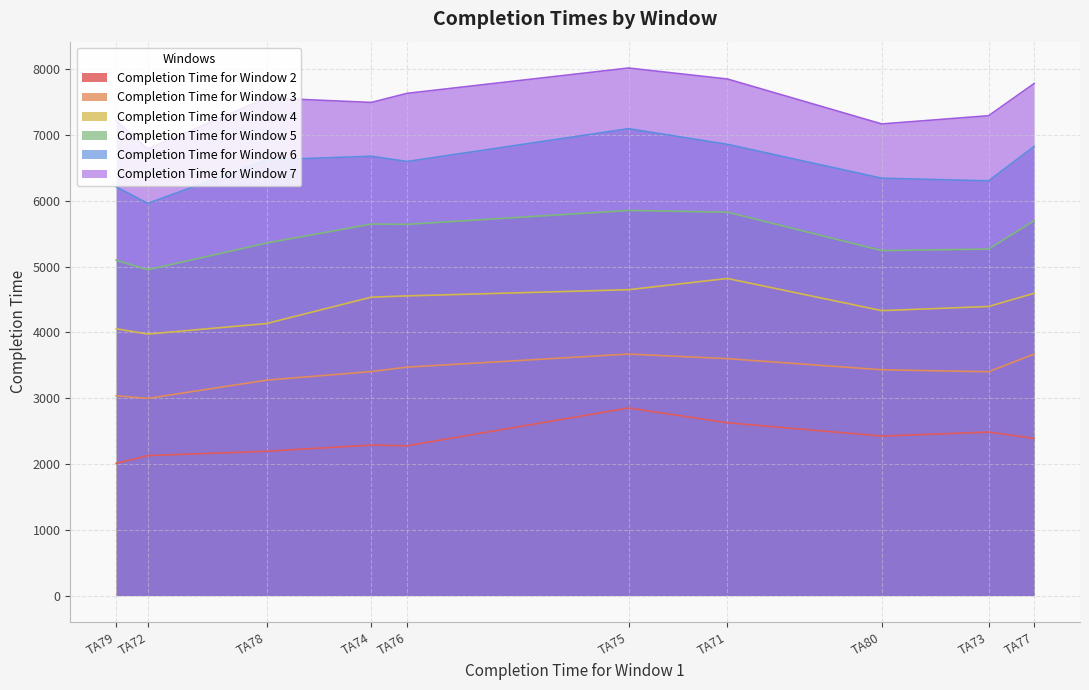

Where is Completion Time for Window 4 nearest to the value 4397?

TA73